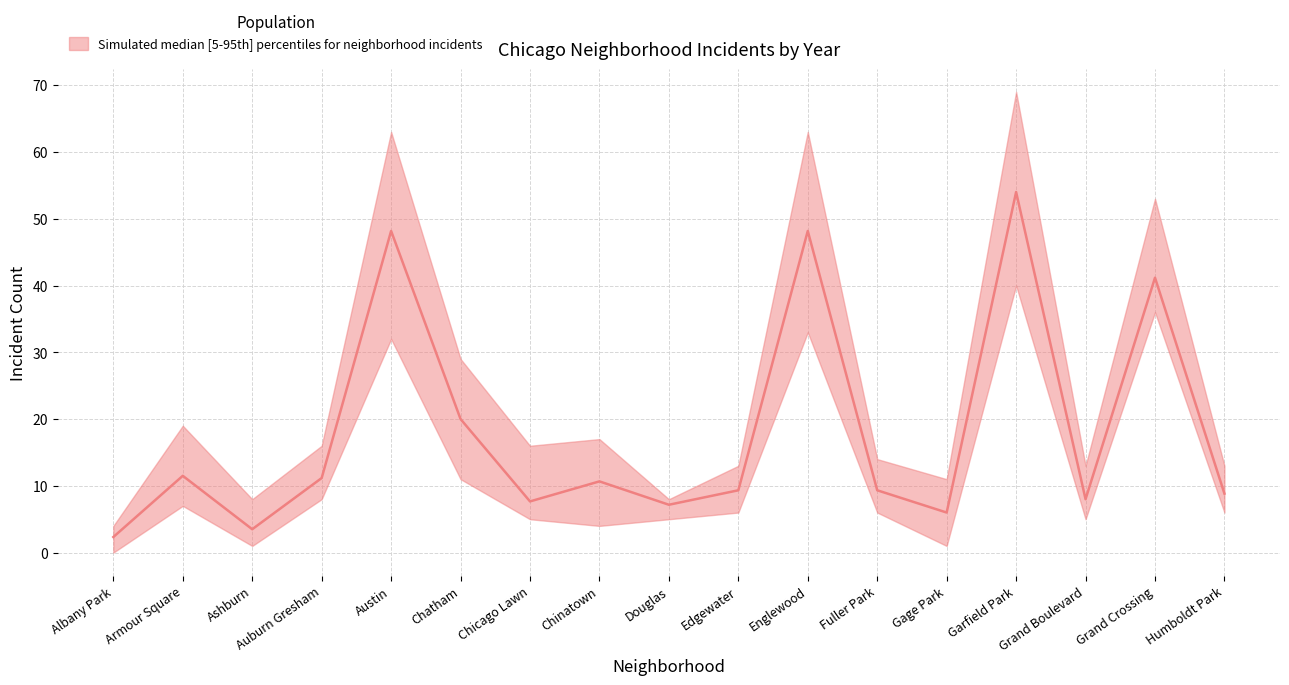

What is the label of the 7th point from the right?

Englewood